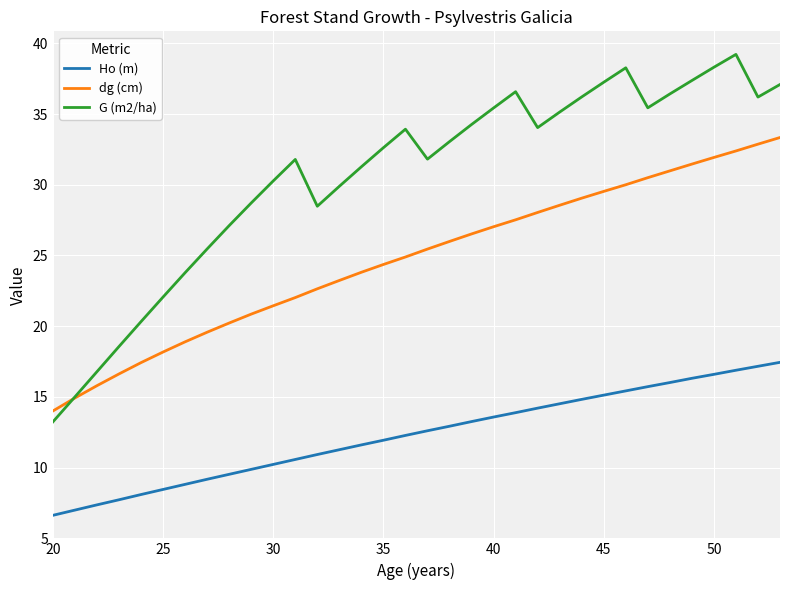

In G (m2/ha), how many points are lower than both neighbors (excluding endpoints)?

5